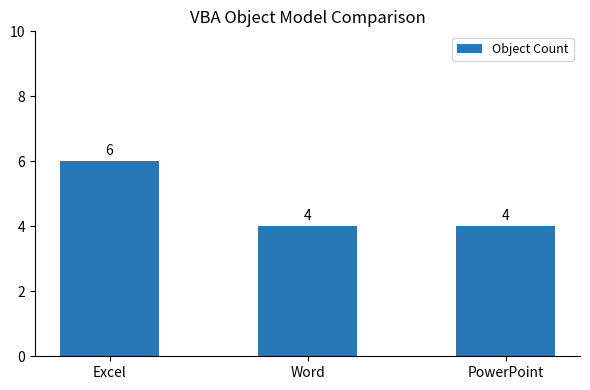

The value at Excel is 6. True or false?

True